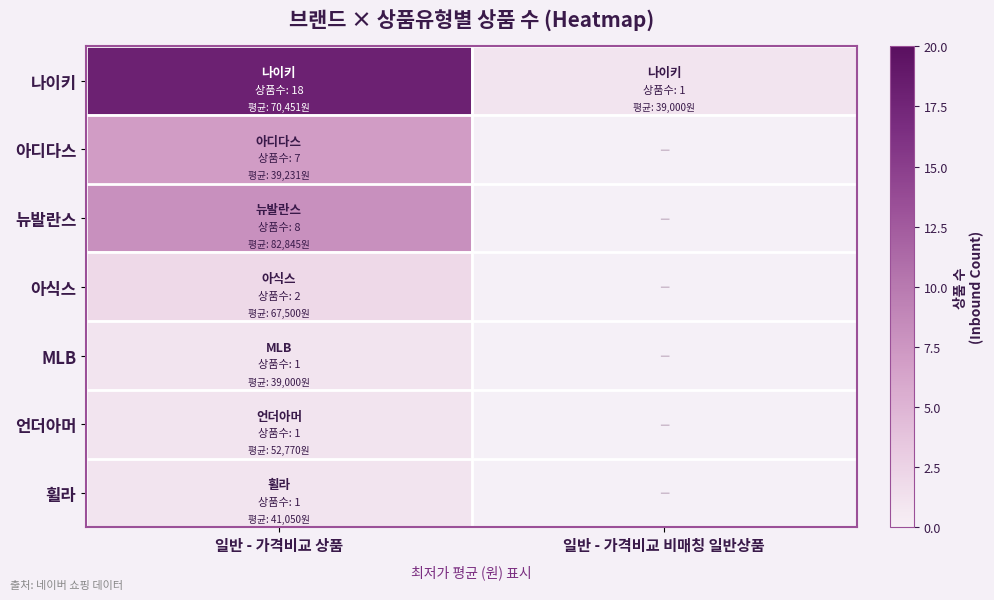

How many positive values does the MLB series have?

1